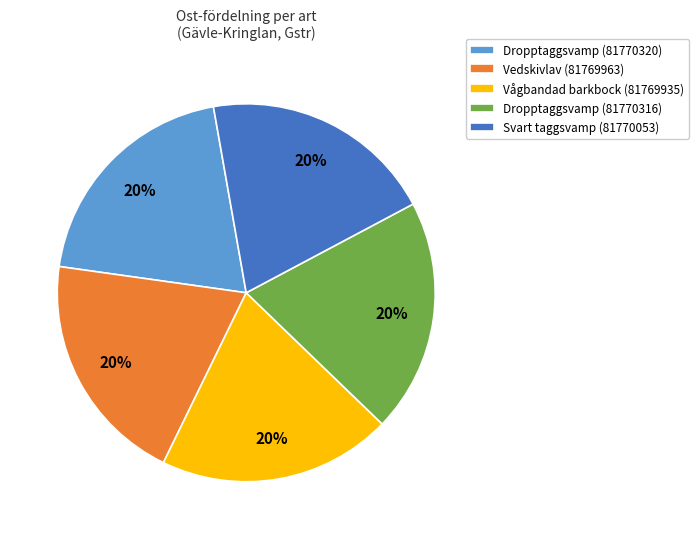

Is the sum of Dropptaggsvamp (81770316) and Dropptaggsvamp (81770320) greater than half?

No